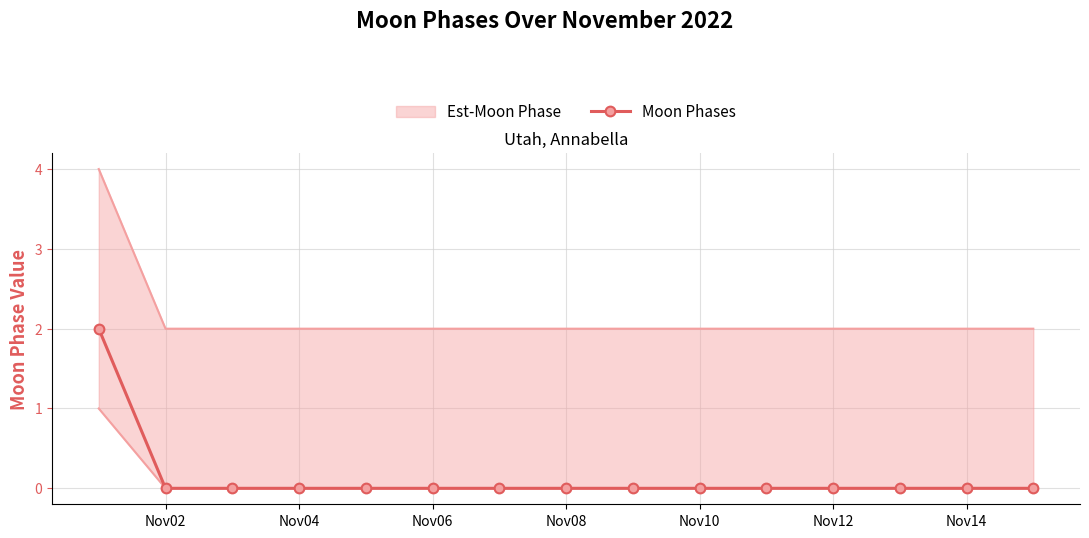

The value of Moon Phases at Nov10 is -1. True or false?

False